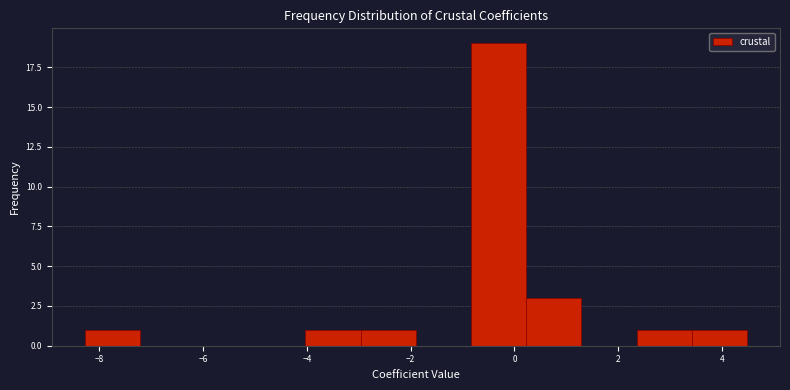

Reading left to right, list every bar in this chart as the range it spans on the x-axis followed by its height. Neither the bar edges nor the heights are printed on the chart, so give them approximately, as read against the axes.

-8.2 to -7.2: 1
-7.2 to -6.2: 0
-6.2 to -5.0: 0
-5.0 to -4.0: 0
-4.0 to -3.0: 1
-3.0 to -2.0: 1
-2.0 to -0.8: 0
-0.8 to 0.2: 19
0.2 to 1.2: 3
1.2 to 2.4: 0
2.4 to 3.4: 1
3.4 to 4.4: 1